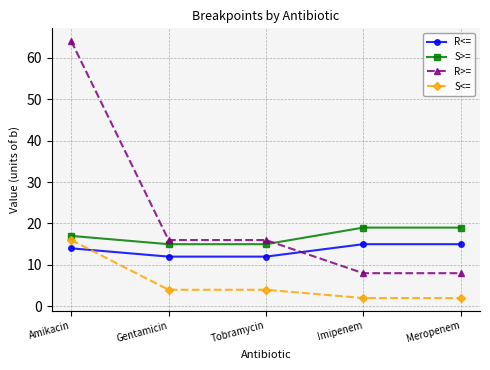

Read the R<= value at Meropenem.

15